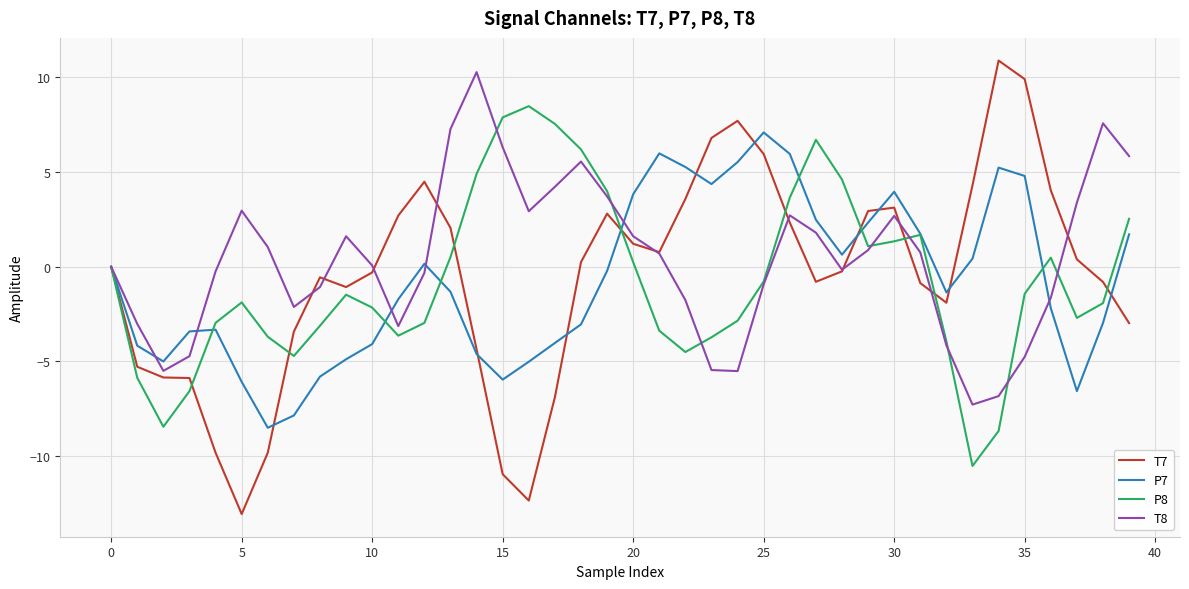

What is the highest value of the P8 series?

8.5